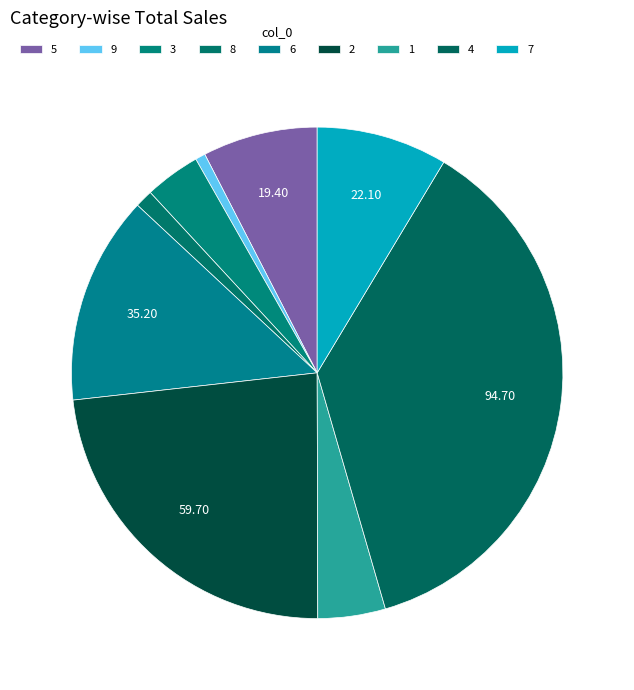

What is the ratio of the value at 4 to the value at 5?

4.9